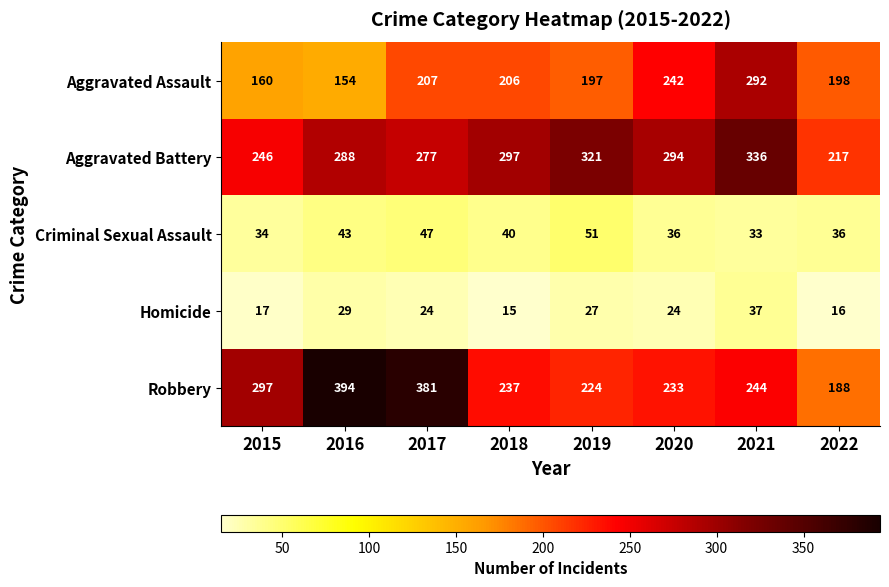

At how many categories does at least one series exceed 119?

8